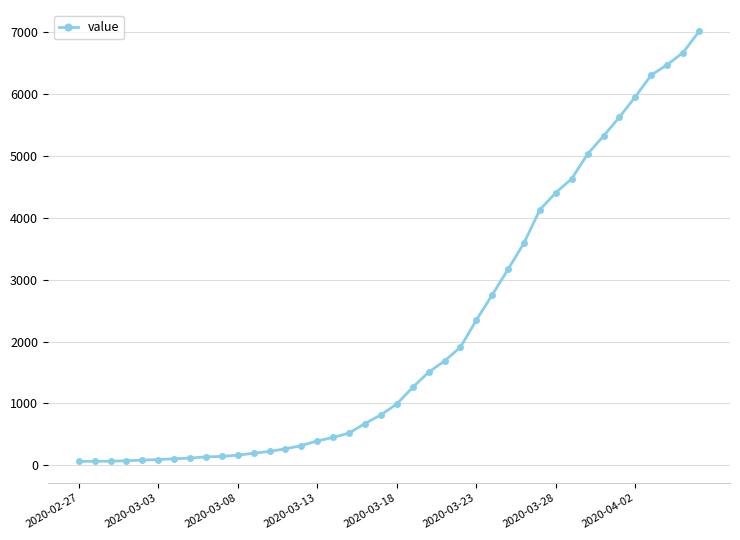

What is the value of the 11th point from the left?

166